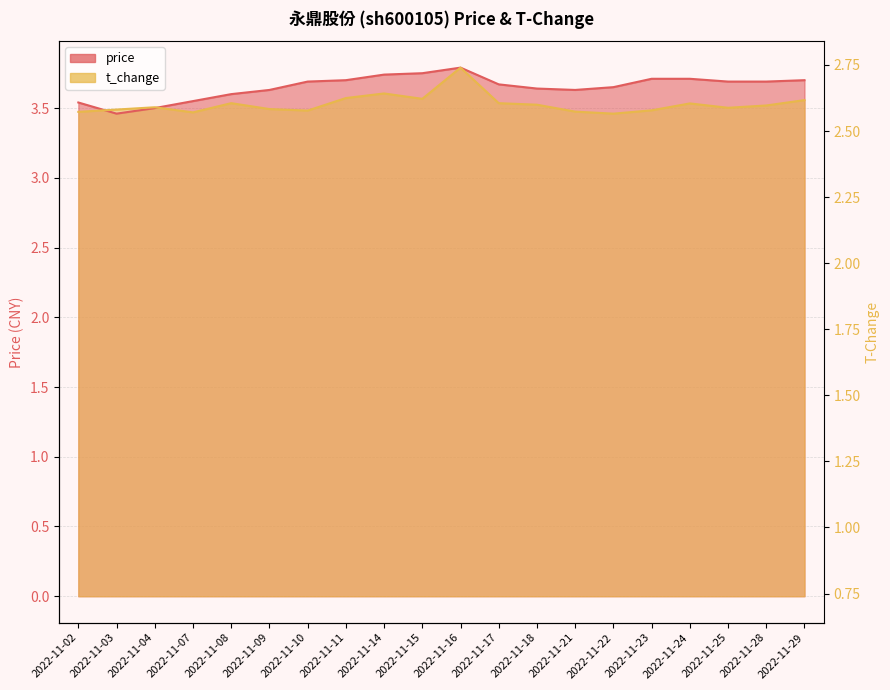

What is the value of the t_change point at the 15th from the left?

3.5